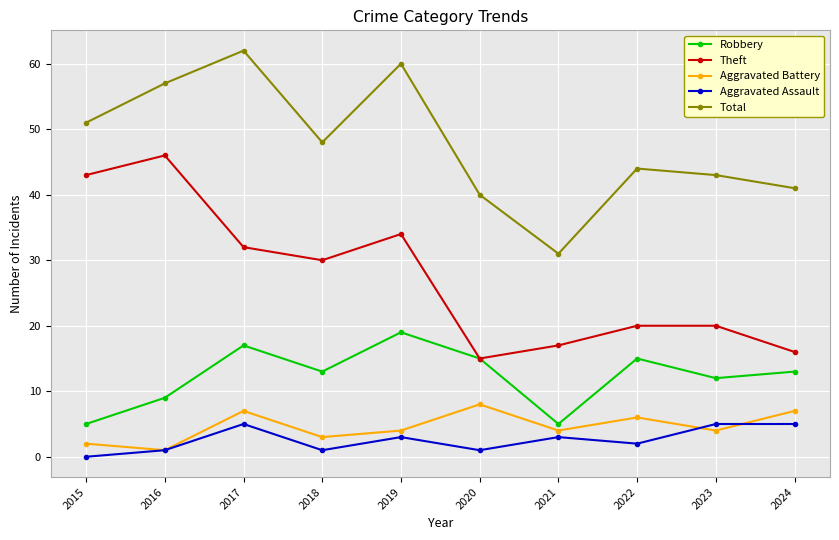

What is the average value of the Total series?

48